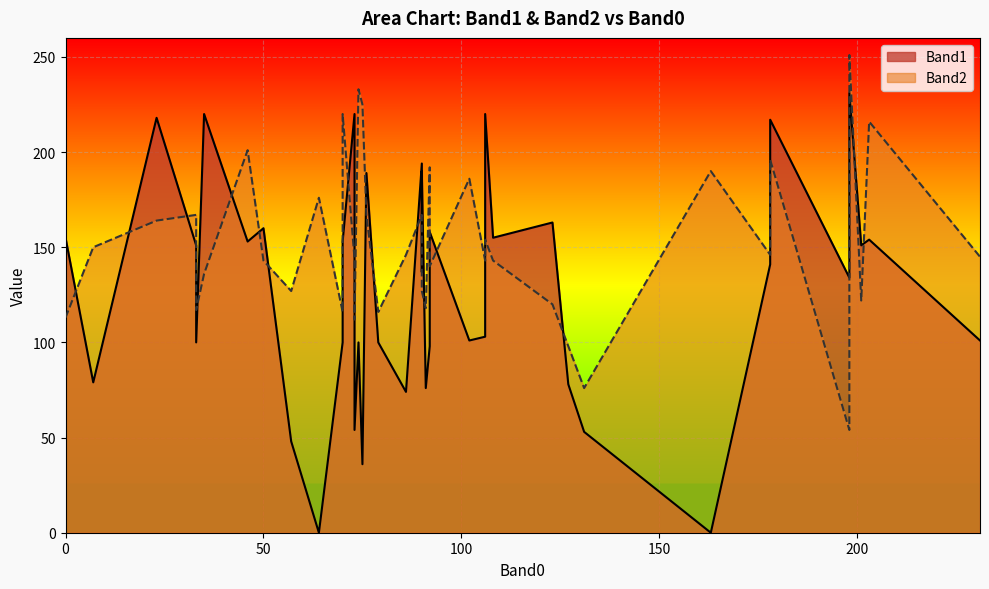

Rank the series at 106 from highest to lowest value.

Band1, Band2